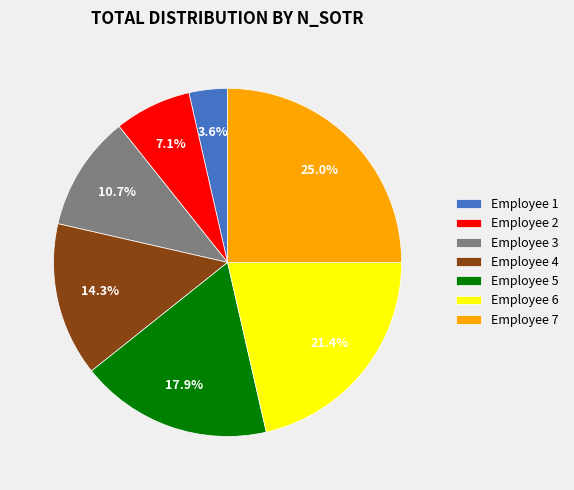

Which category has the smallest portion of the pie?

Employee 1